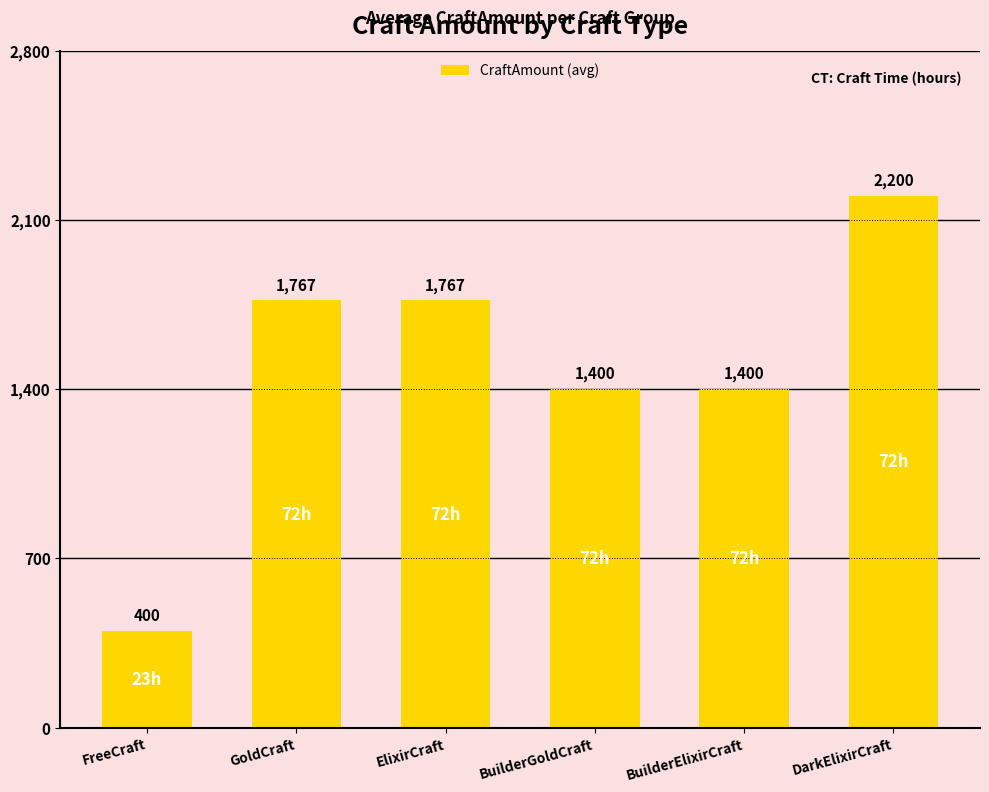

The chart shows a value of 400.0 at FreeCraft. True or false?

True